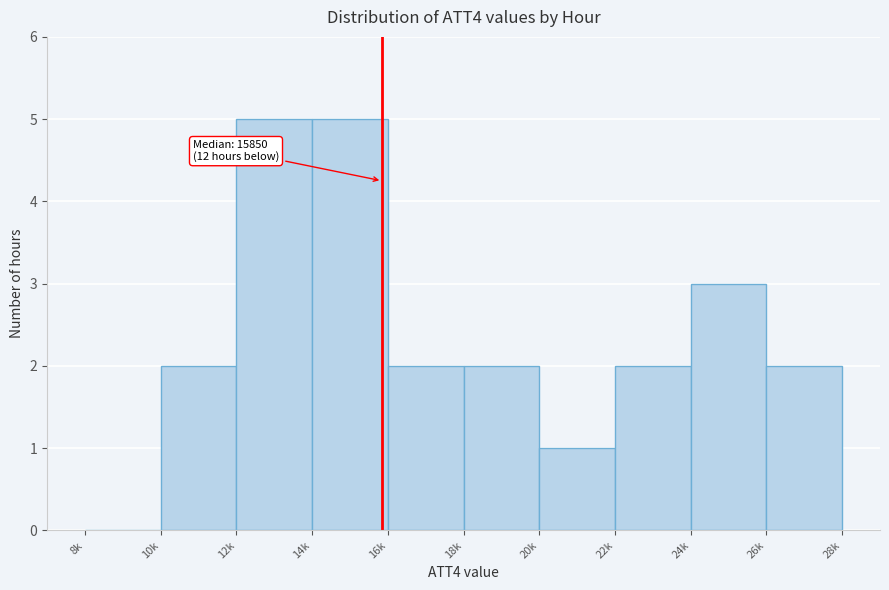

Reading left to right, extract all data points from this chart.

8k=0	10k=2	12k=5	14k=5	16k=2	18k=2	20k=1	22k=2	24k=3	26k=2